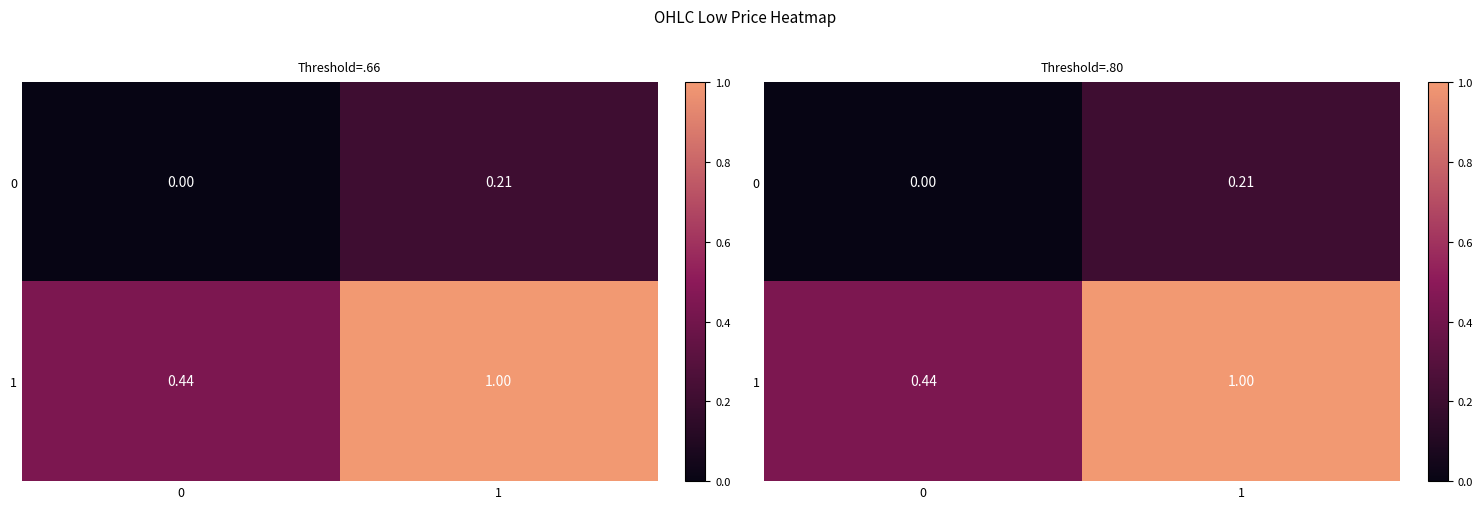

What is the average value of the 0 series?

0.1